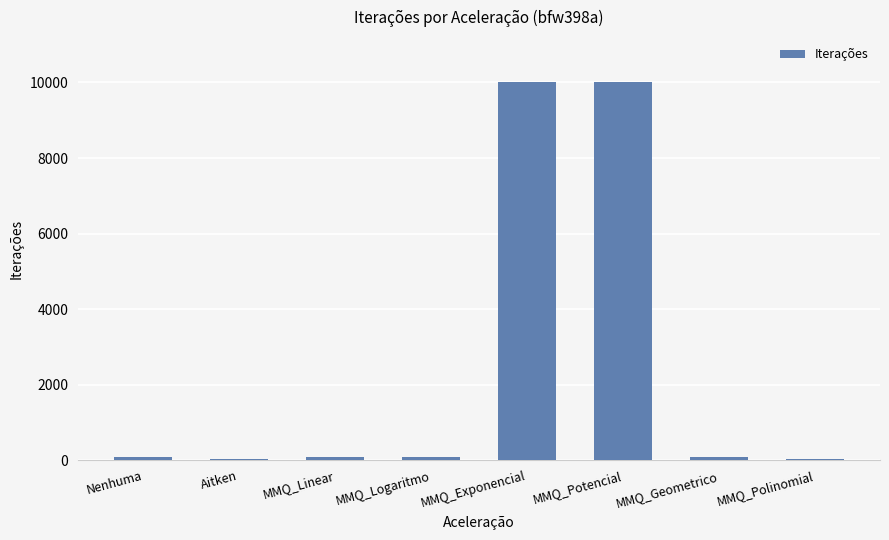

Read the value at MMQ_Potencial.

10000